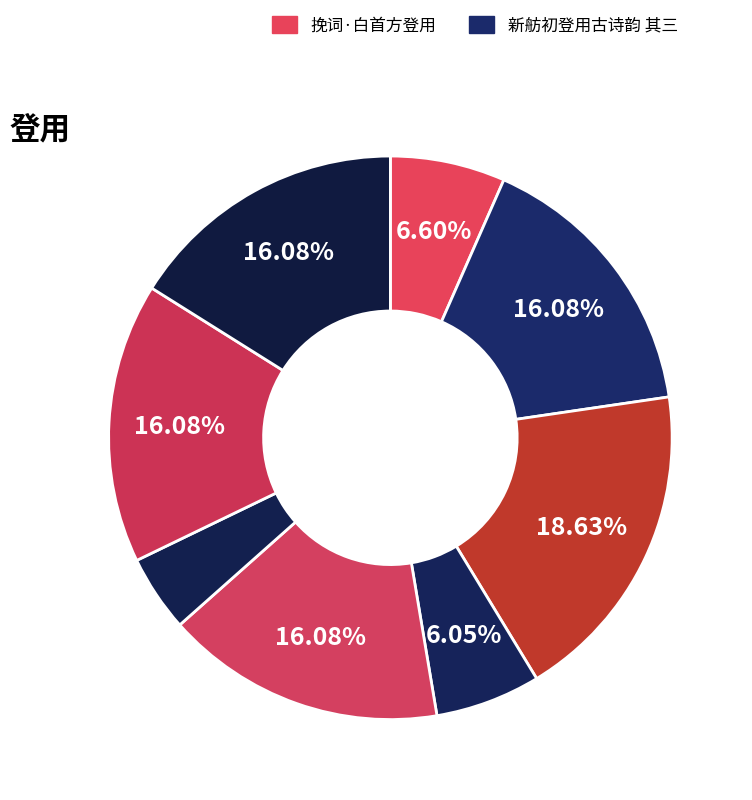

How many segments does this pie chart have?

8